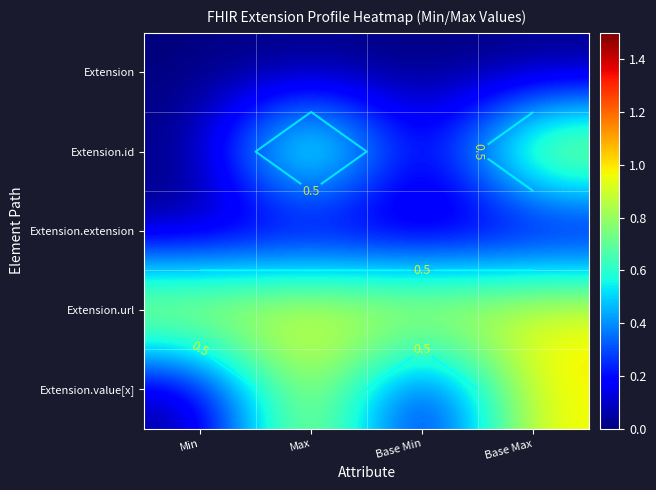

What is the difference between the Extension.value[x] values at Base Max and Min?

1